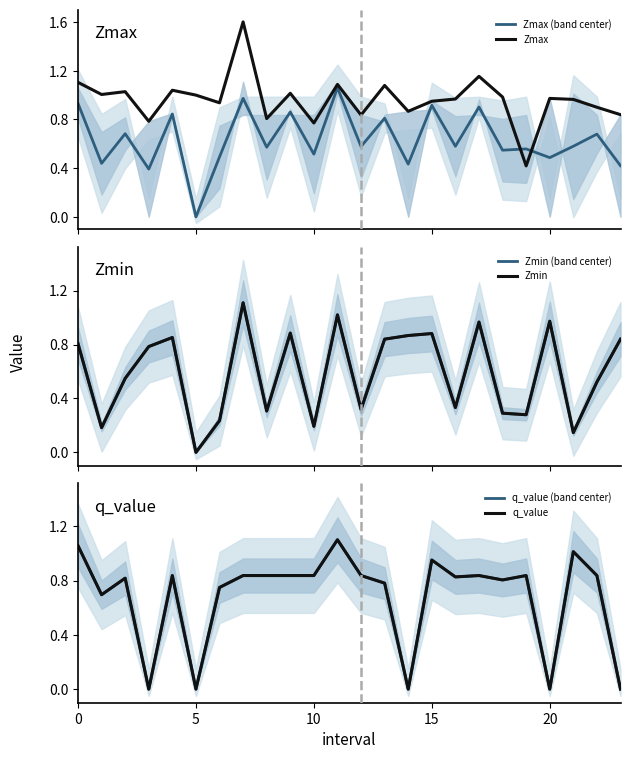

Which series has the largest total across all categories?

Zmax